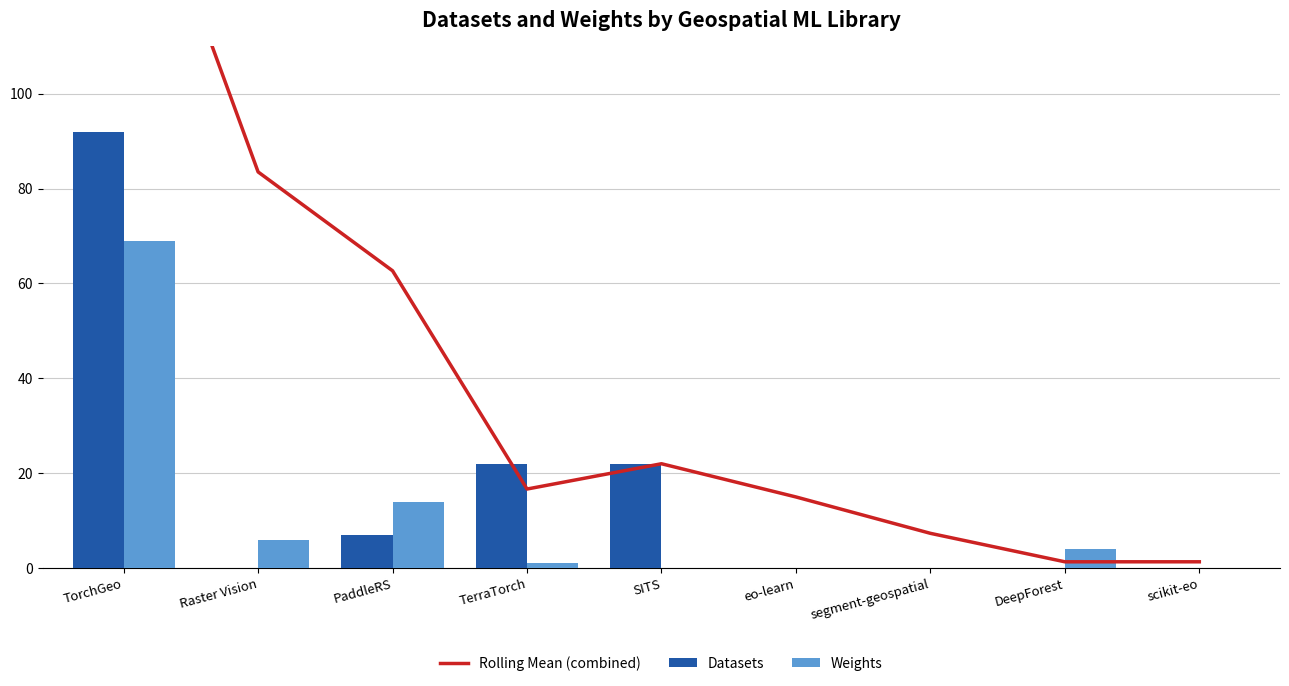

What is the label of the 1st bar from the left?

TorchGeo